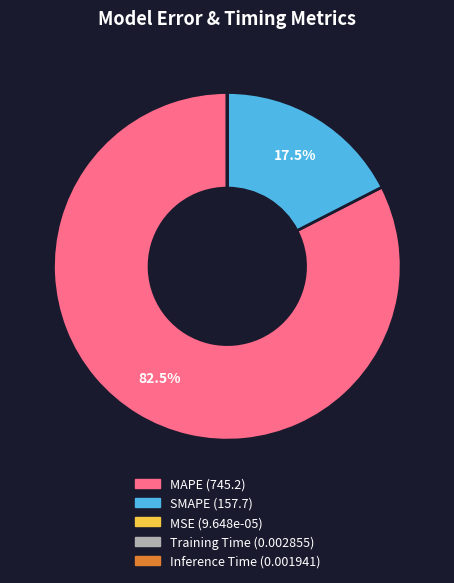

Does MAPE represent more than half of the total?

Yes